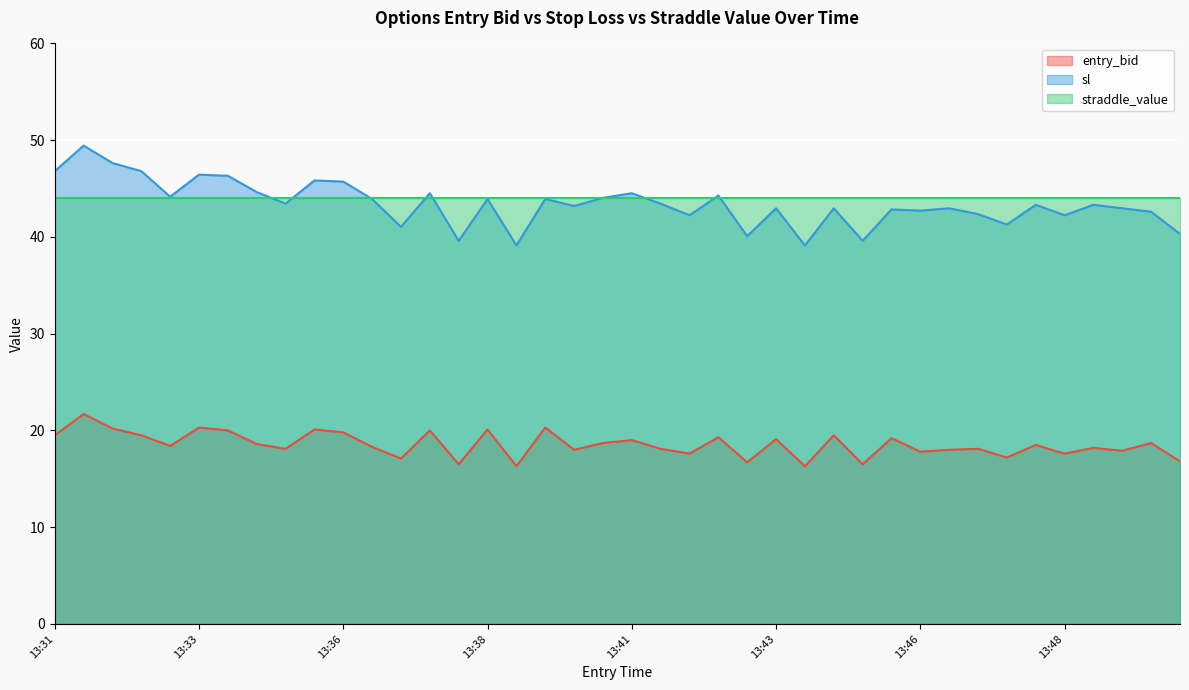

List the series in order of their peak value, lowest first.

entry_bid, straddle_value, sl